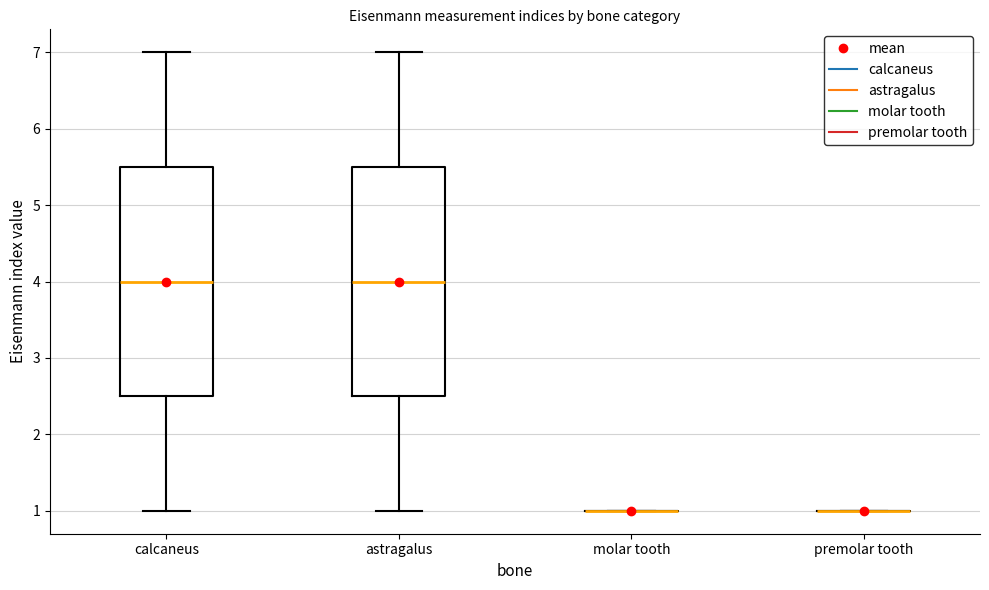

Reading left to right, transcribe this box plot: for each box, give where its median line is, the range the box spans, and where its two whiskers end, as read against the y-axis. The values are not printed on the chart, so give them approximately, as read against the axis.

calcaneus: median 4.0, box 2.5 to 5.5, whiskers 1.0 to 7.0
astragalus: median 4.0, box 2.5 to 5.5, whiskers 1.0 to 7.0
molar tooth: box collapsed to a line at 1.0, whiskers 1.0 to 1.0
premolar tooth: box collapsed to a line at 1.0, whiskers 1.0 to 1.0